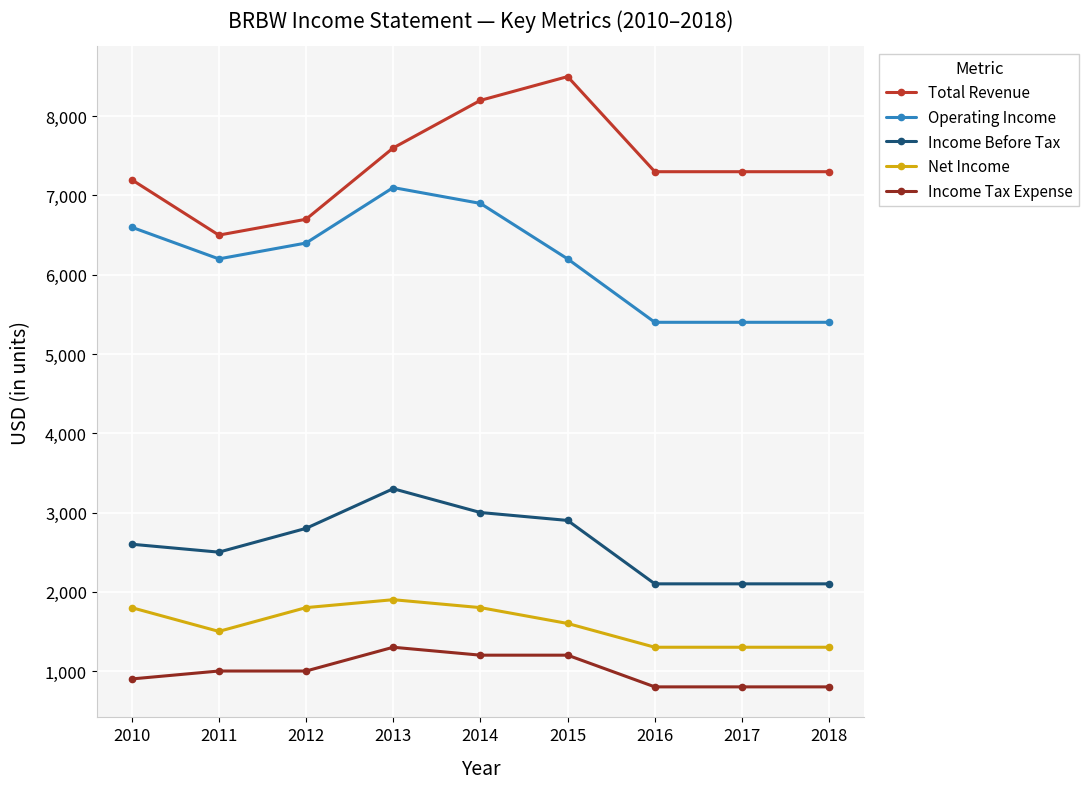

What is the total value across all series at 2015?

20400